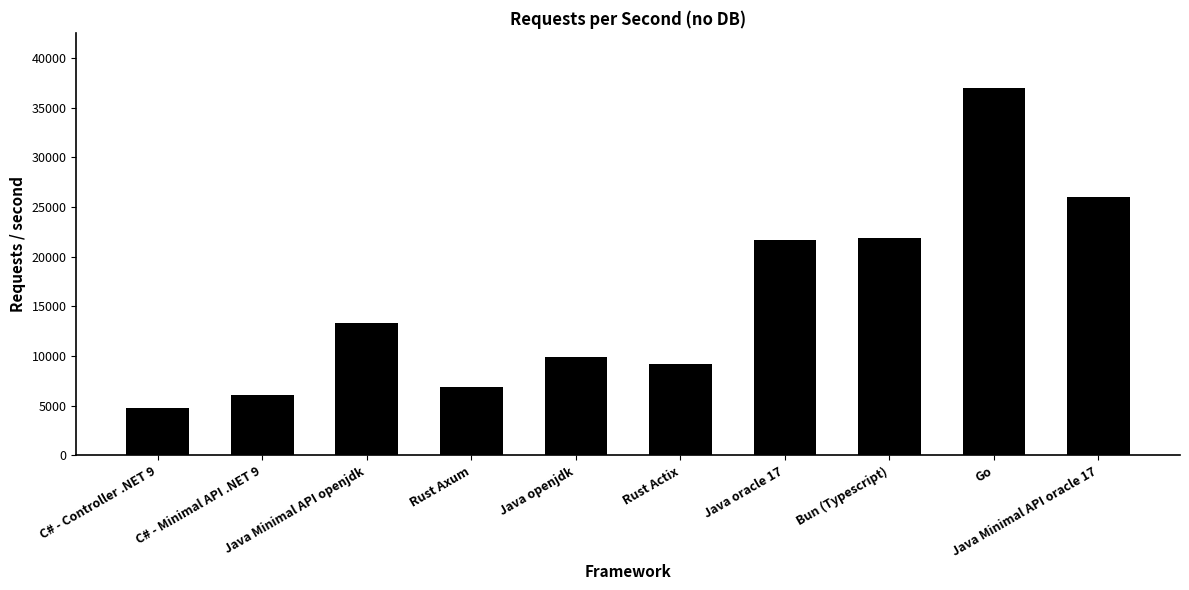

What is the maximum value shown in the chart?

36995